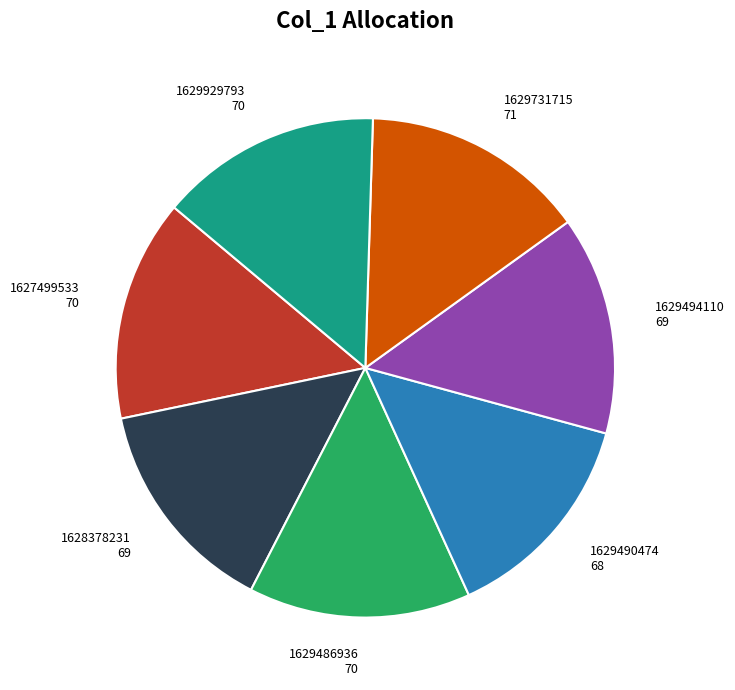

True or false: 1628378231 accounts for 14% of the total.

True